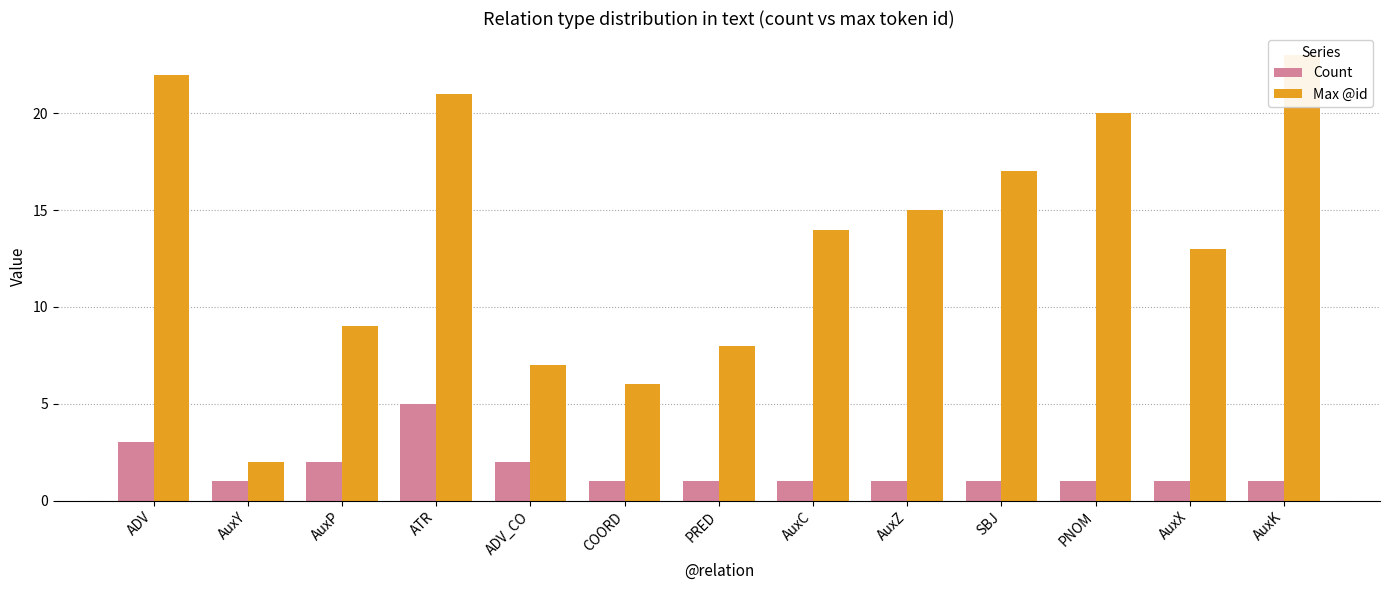

What is the minimum value shown in the chart?

1